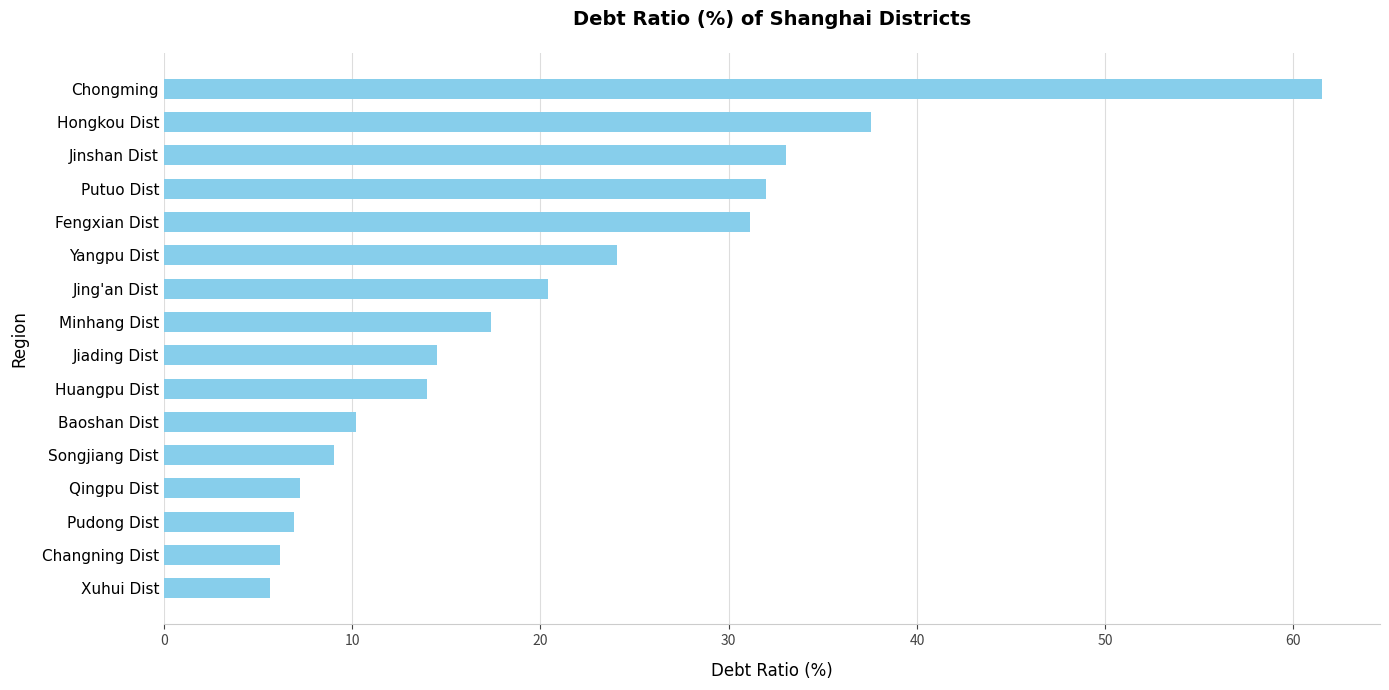

Where is the data nearest to the value 33?

Jinshan Dist